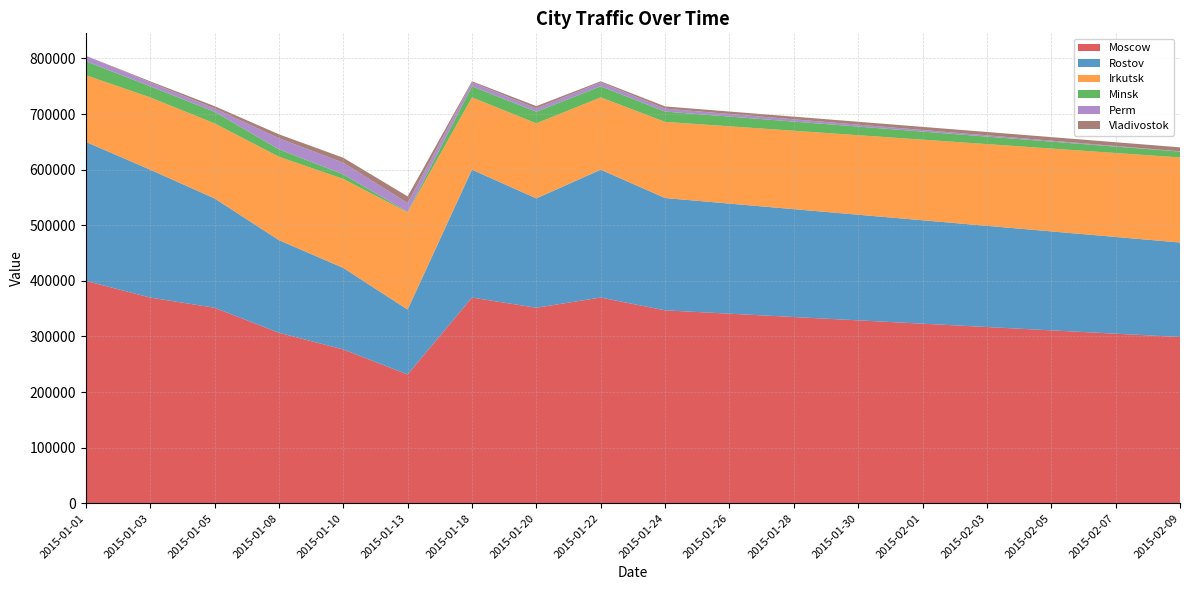

Reading left to right, transcribe all the data shown in this chart.

Moscow: 2015-01-01=400000.0	2015-01-03=370000.0	2015-01-05=351666.7	2015-01-08=306666.7	2015-01-10=276666.7	2015-01-13=231666.7	2015-01-18=370000.0	2015-01-20=351666.7	2015-01-22=370000.0	2015-01-24=347000.0	2015-01-26=341000.0	2015-01-28=335000.0	2015-01-30=329000.0	2015-02-01=323000.0	2015-02-03=317000.0	2015-02-05=311000.0	2015-02-07=305000.0	2015-02-09=299000.0
Rostov: 2015-01-01=250000.0	2015-01-03=230000.0	2015-01-05=196666.7	2015-01-08=166666.7	2015-01-10=146666.7	2015-01-13=116666.7	2015-01-18=230000.0	2015-01-20=196666.7	2015-01-22=230000.0	2015-01-24=202000.0	2015-01-26=198000.0	2015-01-28=194000.0	2015-01-30=190000.0	2015-02-01=186000.0	2015-02-03=182000.0	2015-02-05=178000.0	2015-02-07=174000.0	2015-02-09=170000.0
Irkutsk: 2015-01-01=120000.0	2015-01-03=130000.0	2015-01-05=135000.0	2015-01-08=150000.0	2015-01-10=160000.0	2015-01-13=175000.0	2015-01-18=130000.0	2015-01-20=135000.0	2015-01-22=130000.0	2015-01-24=137000.0	2015-01-26=139000.0	2015-01-28=141000.0	2015-01-30=143000.0	2015-02-01=145000.0	2015-02-03=147000.0	2015-02-05=149000.0	2015-02-07=151000.0	2015-02-09=153000.0
Minsk: 2015-01-01=25000.0	2015-01-03=20000.0	2015-01-05=20833.3	2015-01-08=13333.3	2015-01-10=8333.3	2015-01-13=833.3	2015-01-18=20000.0	2015-01-20=20833.3	2015-01-22=20000.0	2015-01-24=18500.0	2015-01-26=17500.0	2015-01-28=16500.0	2015-01-30=15500.0	2015-02-01=14500.0	2015-02-03=13500.0	2015-02-05=12500.0	2015-02-07=11500.0	2015-02-09=10500.0
Perm: 2015-01-01=10000.0	2015-01-03=7000.0	2015-01-05=6166.7	2015-01-08=20000.0	2015-01-10=20833.3	2015-01-13=15833.3	2015-01-18=7000.0	2015-01-20=6166.7	2015-01-22=7000.0	2015-01-24=5300.0	2015-01-26=4700.0	2015-01-28=4100.0	2015-01-30=3500.0	2015-02-01=2900.0	2015-02-03=2300.0	2015-02-05=1700.0	2015-02-07=1100.0	2015-02-09=500.0
Vladivostok: 2015-01-01=0.0	2015-01-03=2000.0	2015-01-05=4000.0	2015-01-08=7000.0	2015-01-10=9000.0	2015-01-13=12000.0	2015-01-18=2000.0	2015-01-20=4000.0	2015-01-22=2000.0	2015-01-24=4000.0	2015-01-26=4400.0	2015-01-28=4800.0	2015-01-30=5200.0	2015-02-01=5600.0	2015-02-03=6000.0	2015-02-05=6400.0	2015-02-07=6800.0	2015-02-09=7200.0